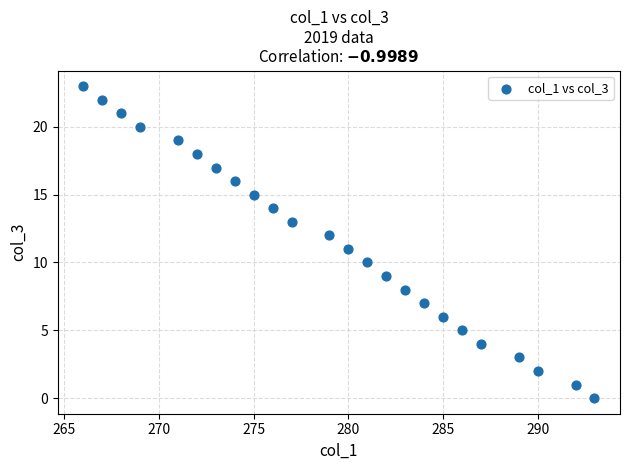

What is the range of X values (max minus min)?

27